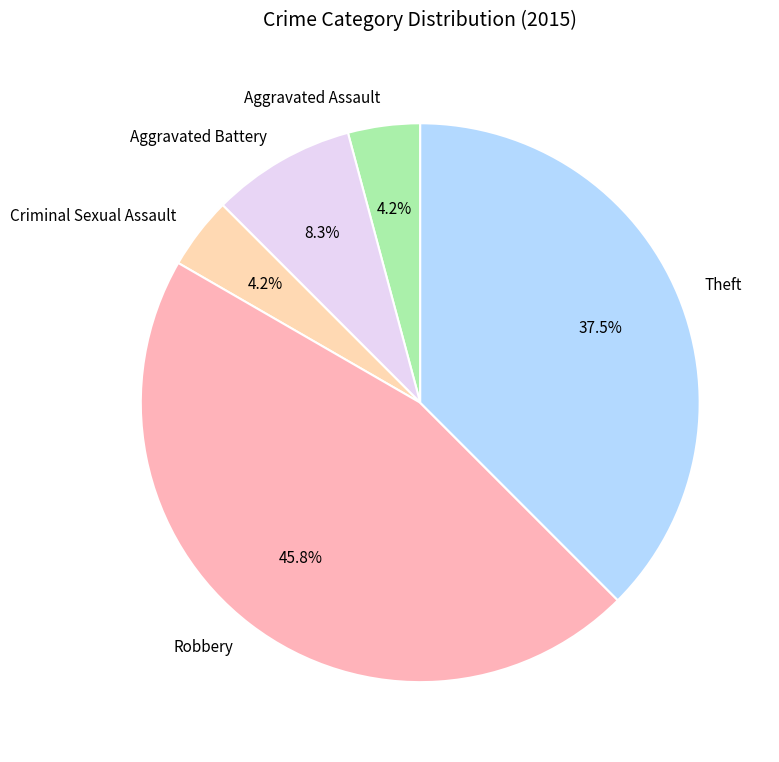

Combined, do Theft and Aggravated Battery account for over 50%?

No